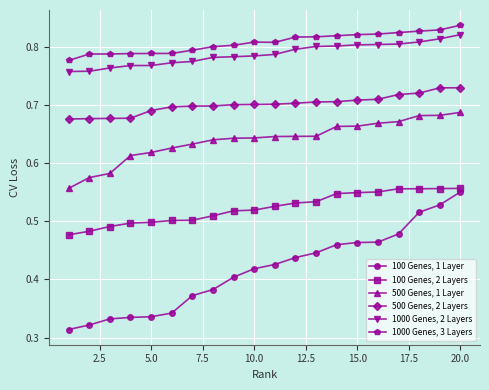

At how many categories does at least one series exceed 0?

20